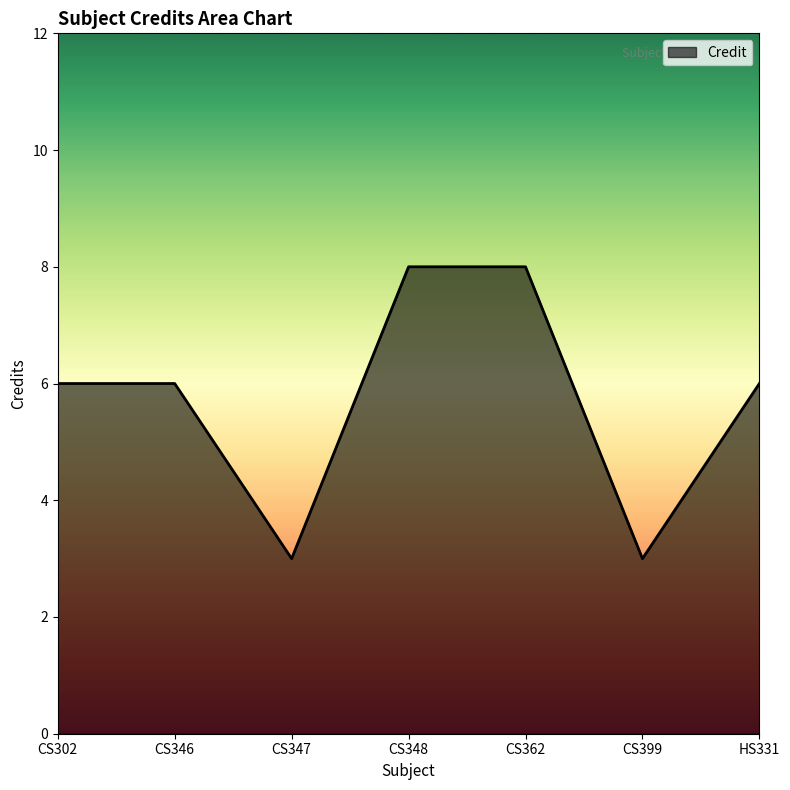

Reading left to right, transcribe all the data shown in this chart.

6	6	3	8	8	3	6